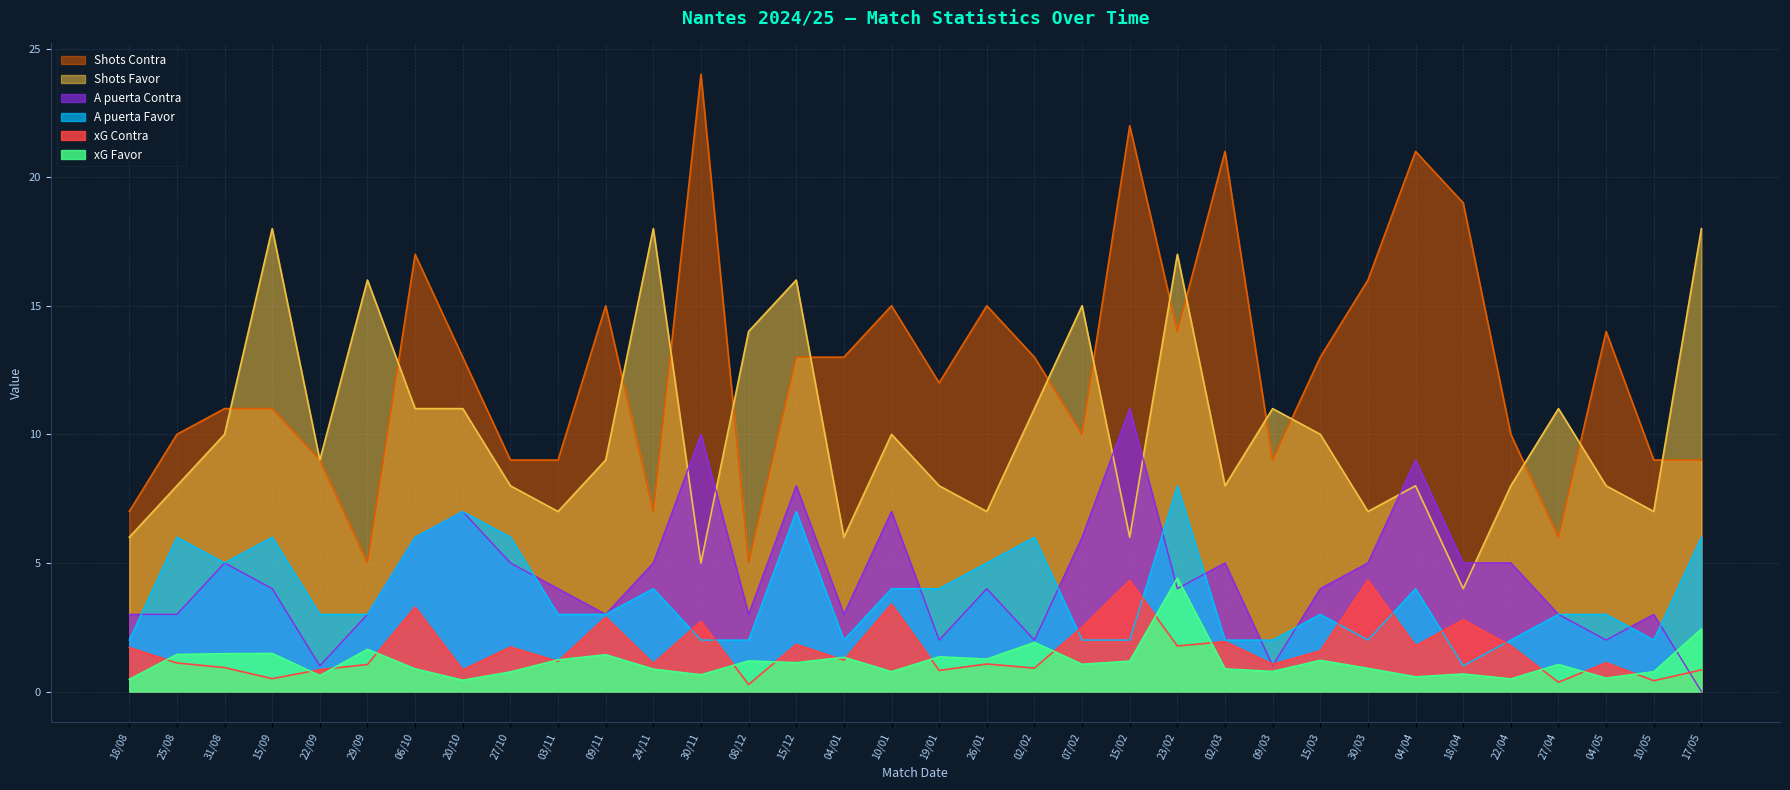

At which label is A puerta Contra closest to 5?

31/08